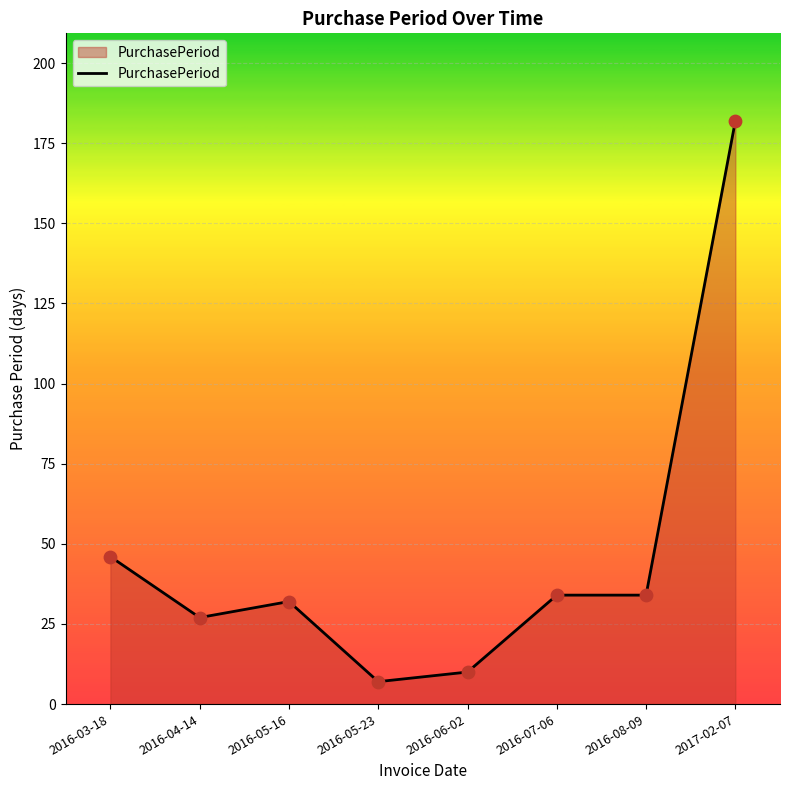

Which has a higher value, 2016-06-02 or 2016-03-18?

2016-03-18